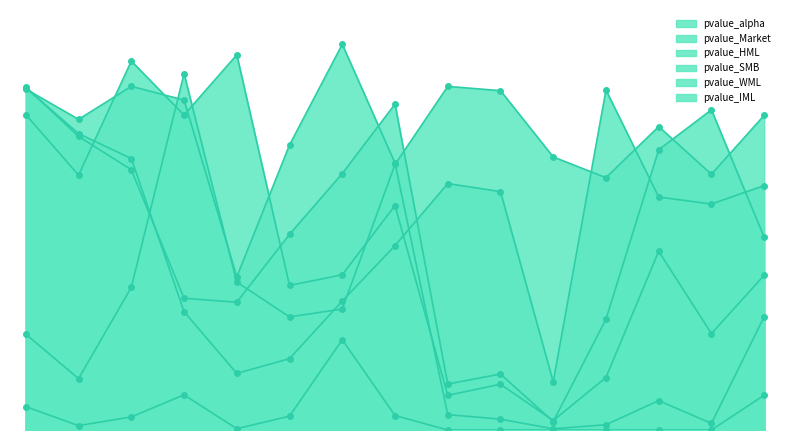

What are all the series names shown in the legend?

pvalue_alpha, pvalue_Market, pvalue_HML, pvalue_SMB, pvalue_WML, pvalue_IML